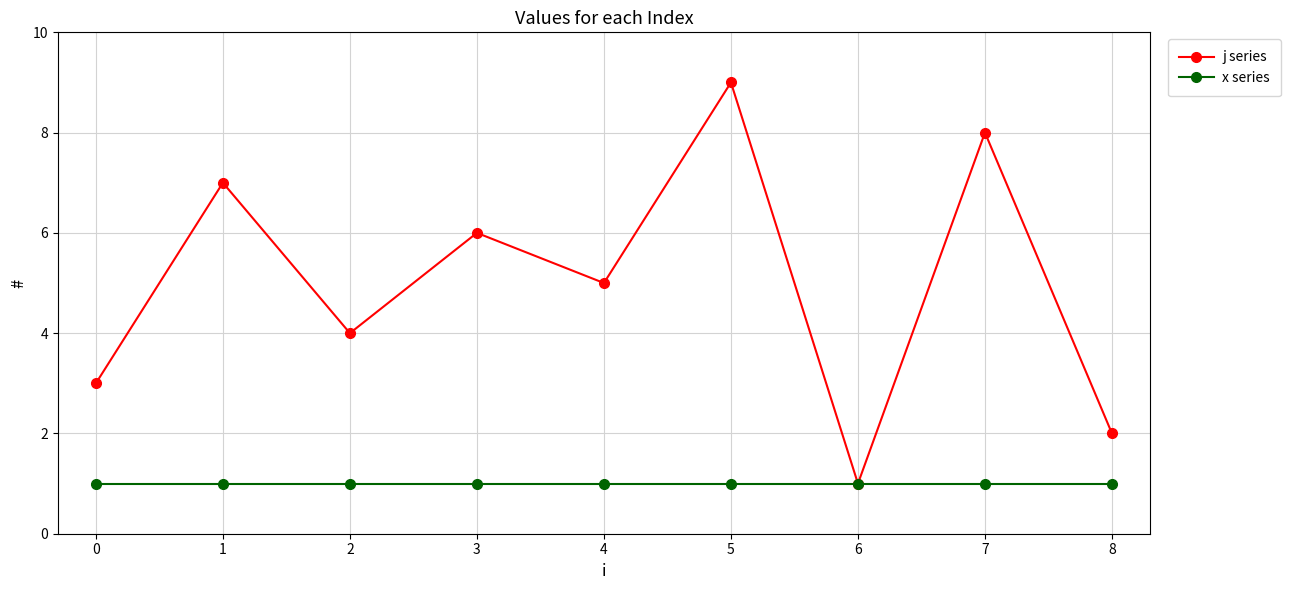

Between 0 and 7, which series saw the biggest shift?

j series